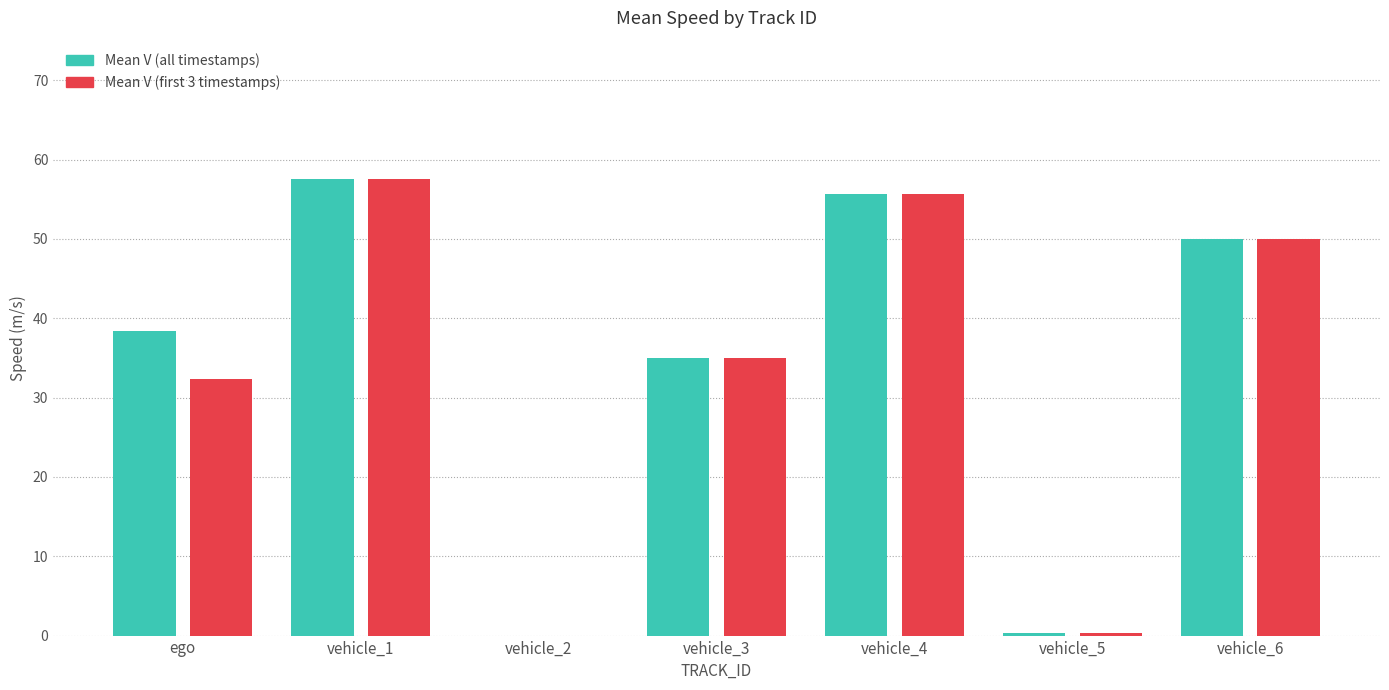

At which category is the sum across all series the highest?

vehicle_1